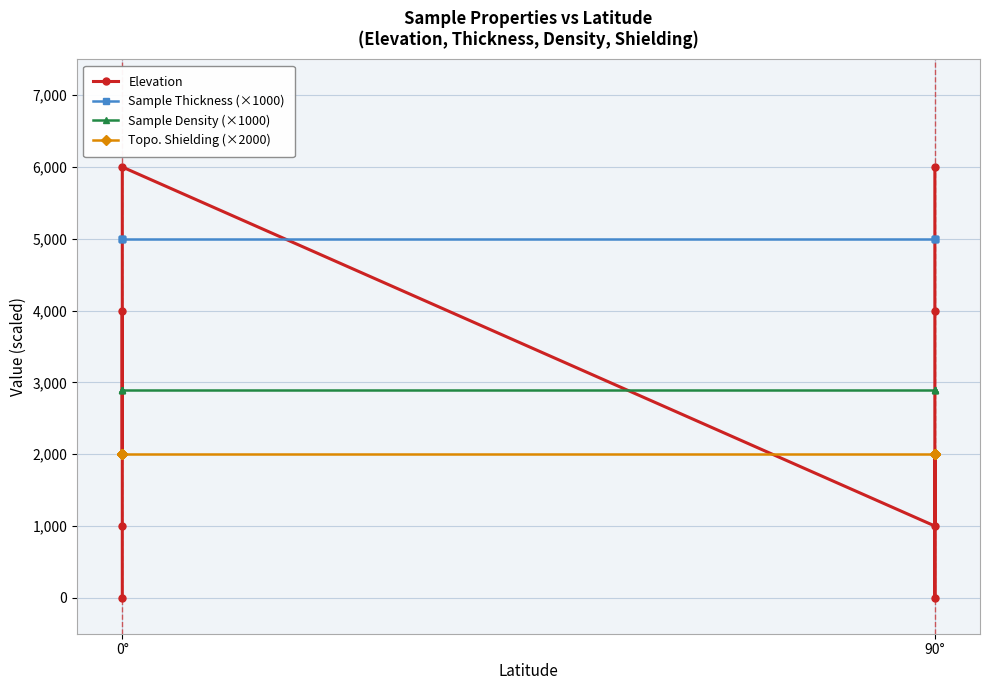

What is the difference between the maximum and second lowest values in the Elevation series?

6000